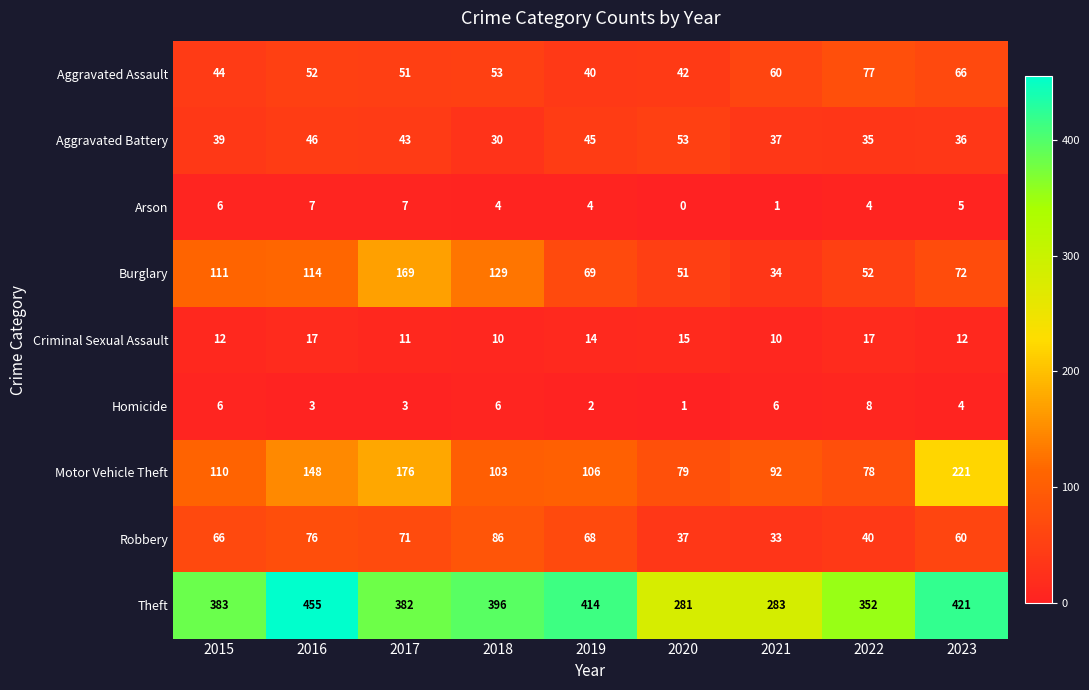

How many distinct data groups are displayed?

9